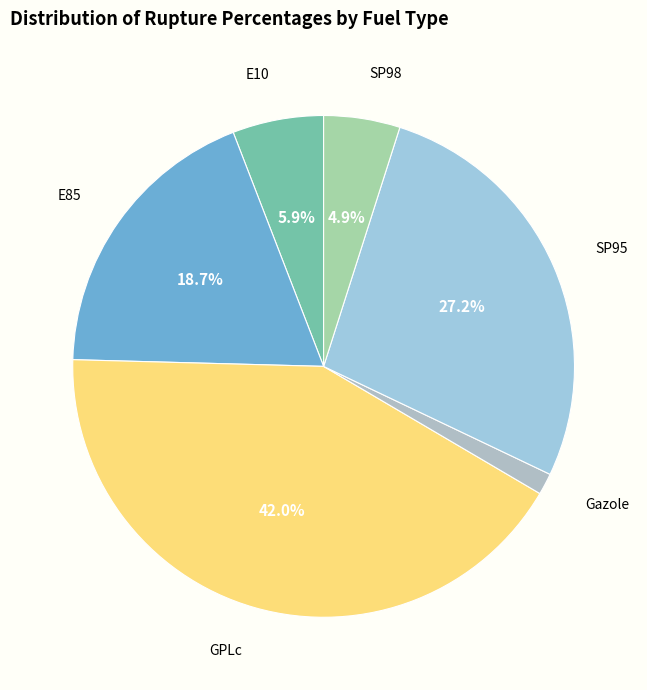

Which category has the biggest portion of the pie?

GPLc